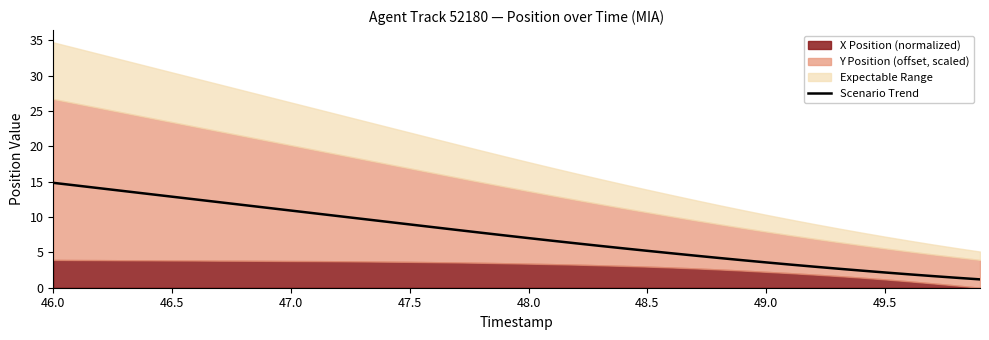

What is the minimum value for Scenario Trend?

1.2